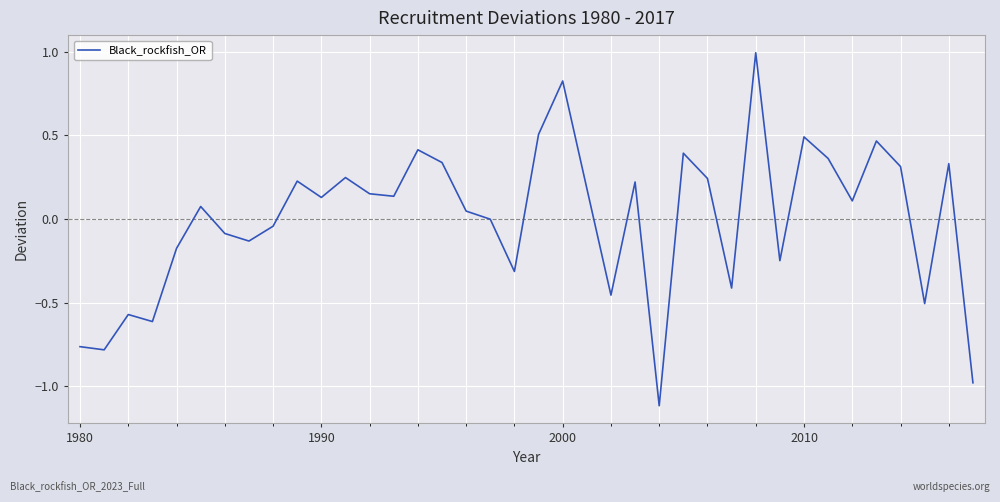

What is the smallest value displayed?

-1.1